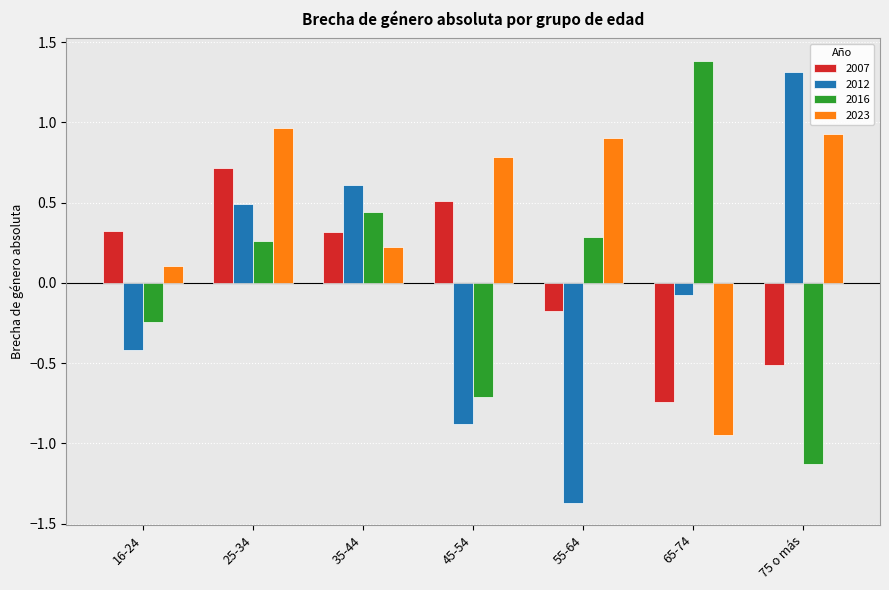

Which series has the largest total across all categories?

2023